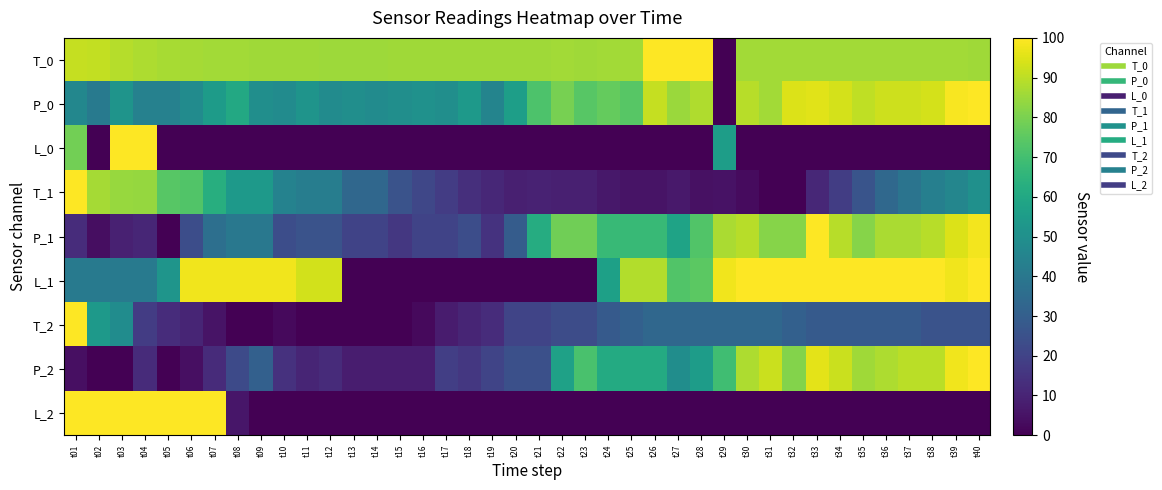

At how many categories does at least one series exceed 7?

40